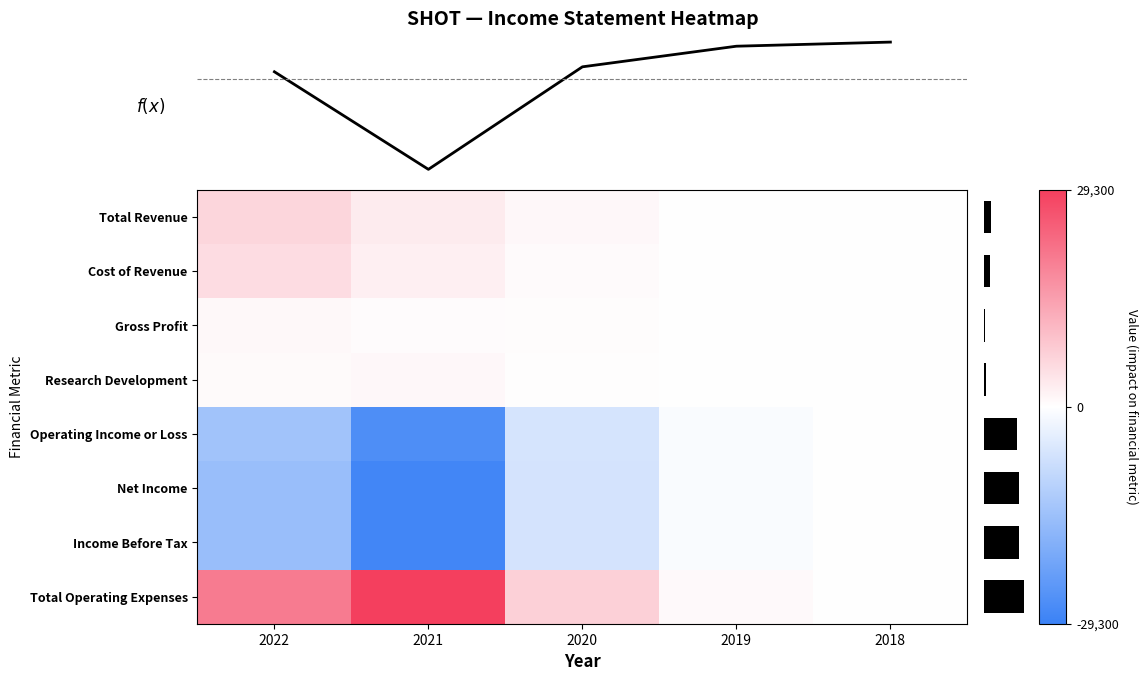

Which category has the lowest value in the Research Development series?

2018